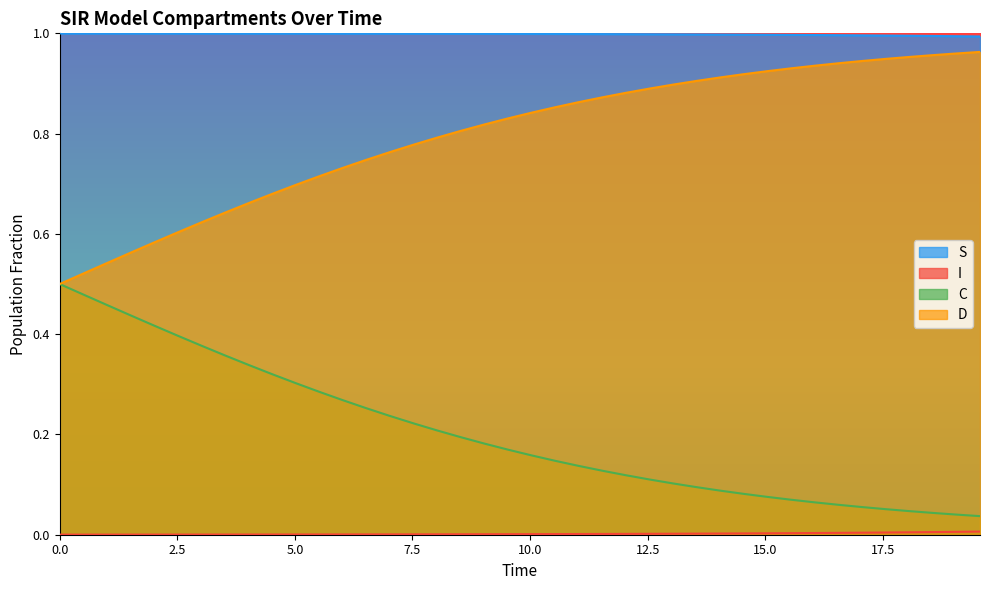

Which series has the largest total across all categories?

S